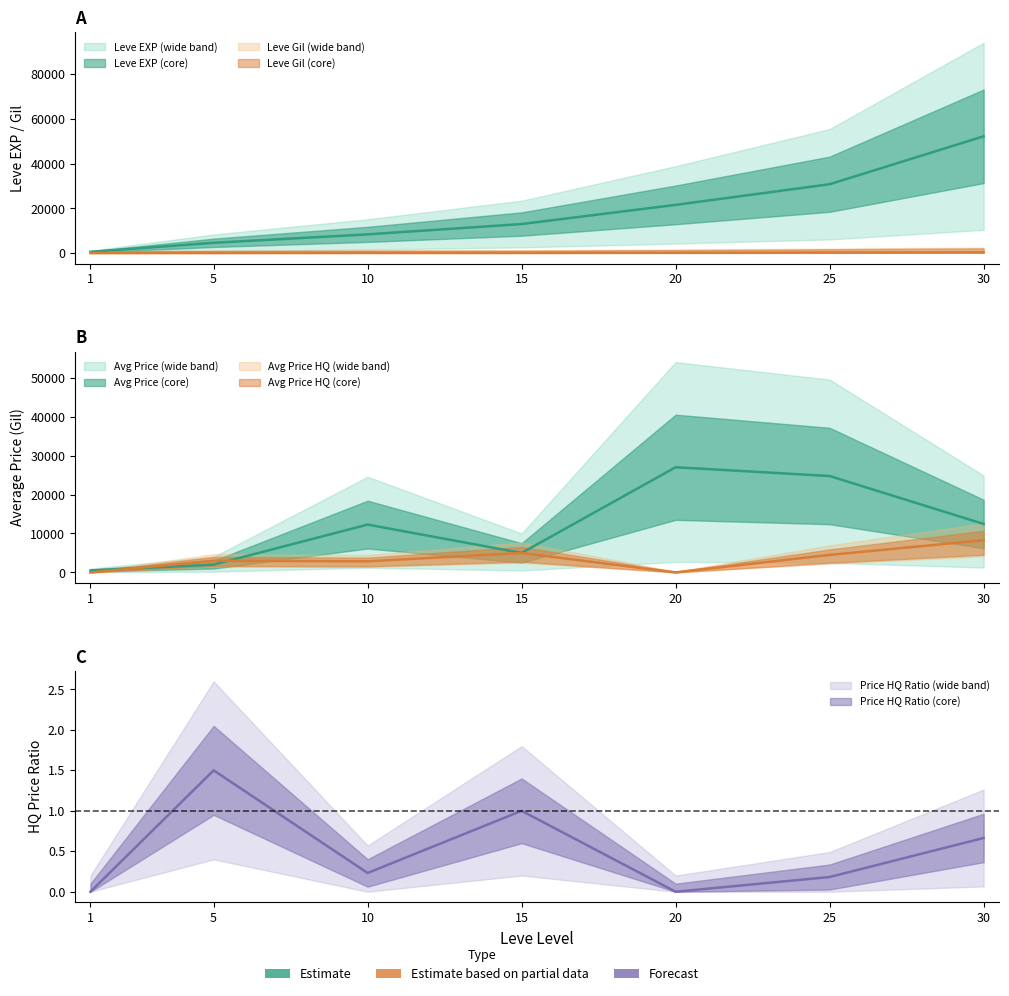

Between 5 and 1, which is larger?

5